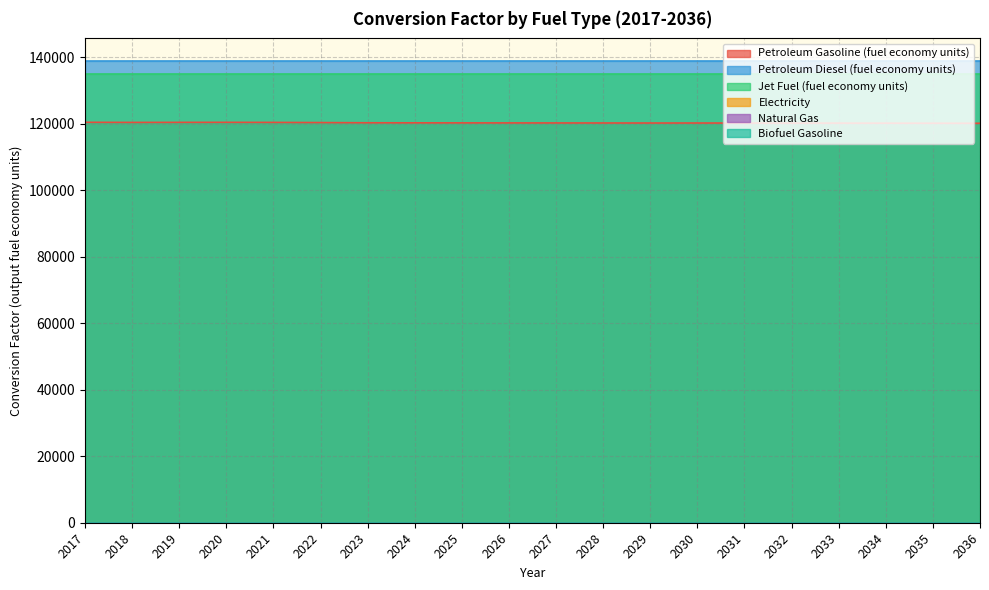

Which category has the lowest value in the Petroleum Gasoline (fuel economy units) series?

2036